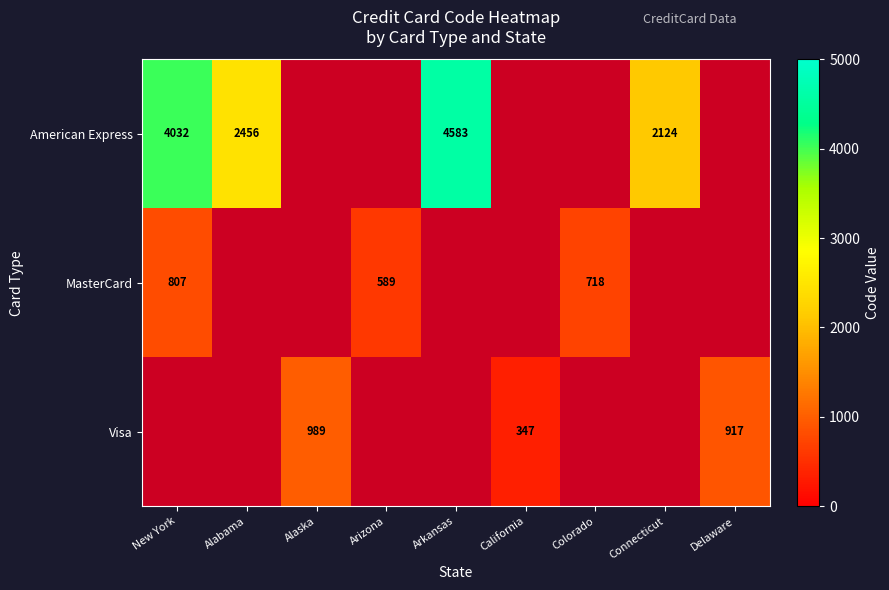

True or false: MasterCard has a value of 807 at New York.

True